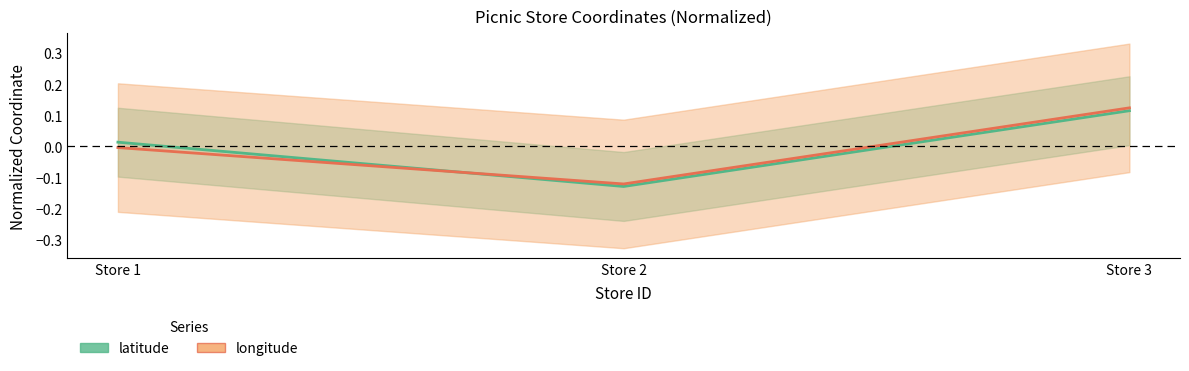

True or false: longitude has a value of 0.1 at Store 3.

True